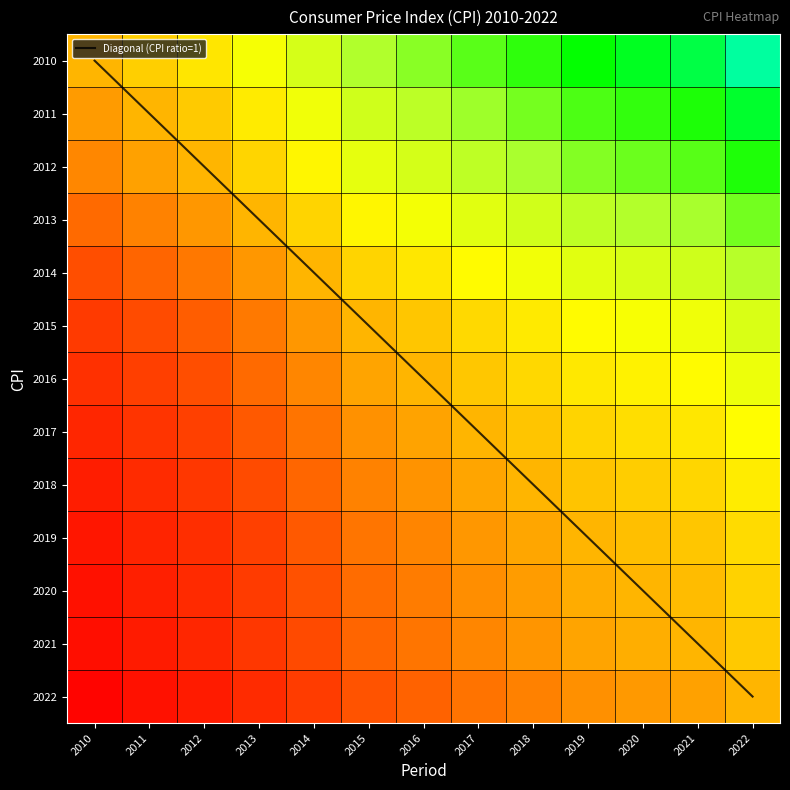

At which category is the sum across all series the highest?

2022